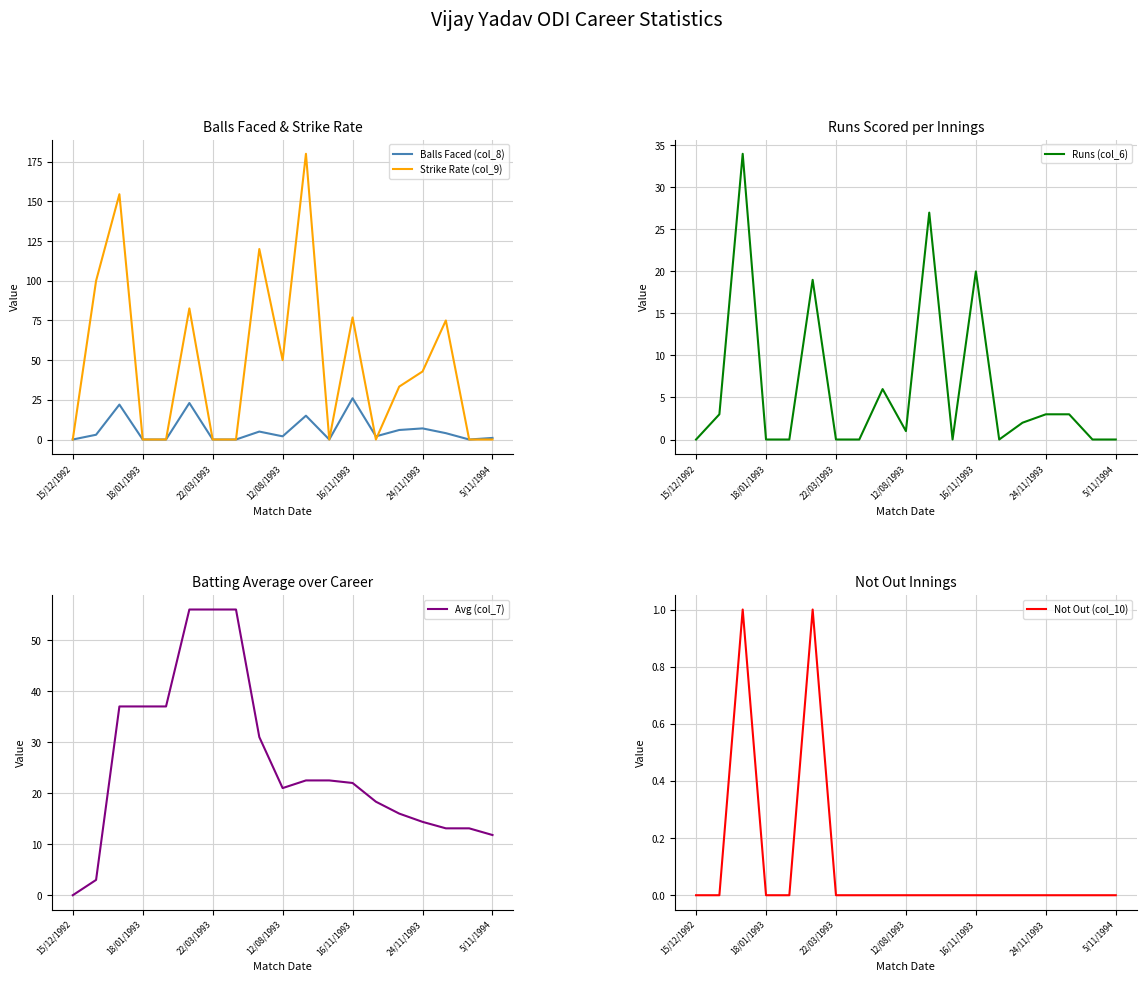

True or false: Balls Faced (col_8) and Strike Rate (col_9) cross at least once.

True